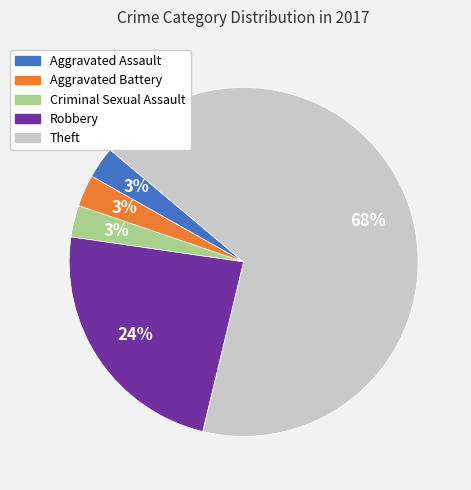

To the nearest percent, what is the average slice percentage?

20%